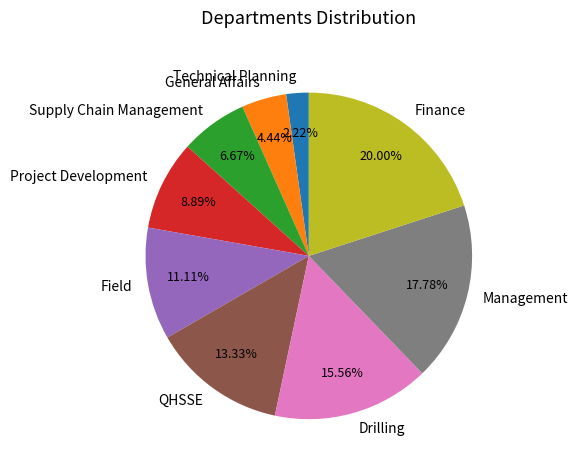

Count the number of slices in the pie.

9